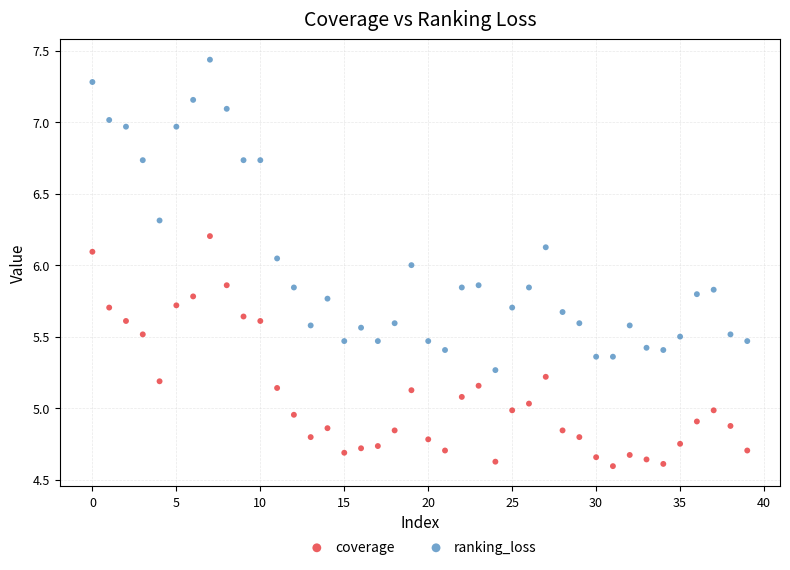

Across all data points, what is the range of Y values (max minus min)?

2.8